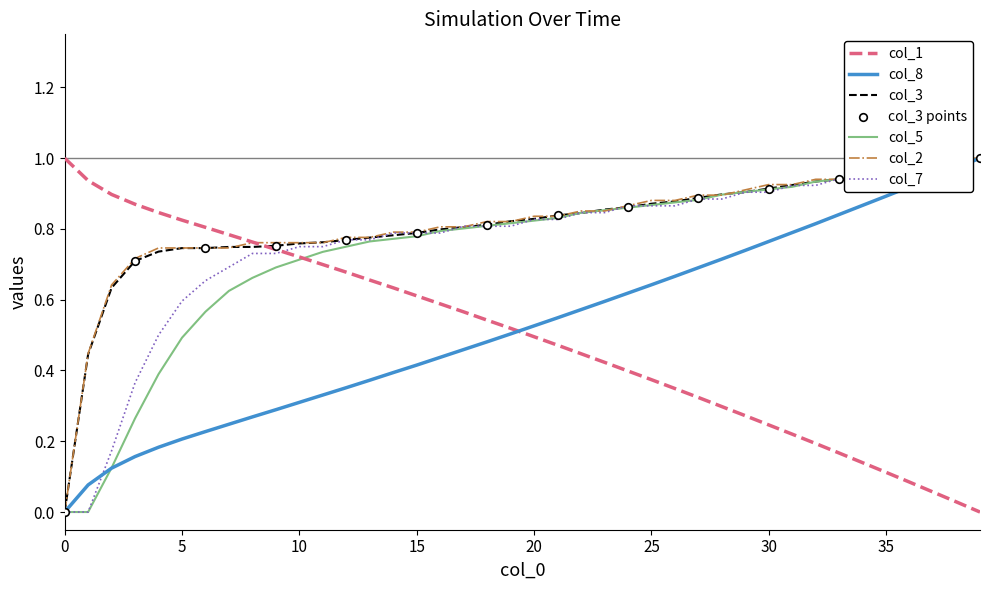

At how many categories does at least one series exceed 0?

40